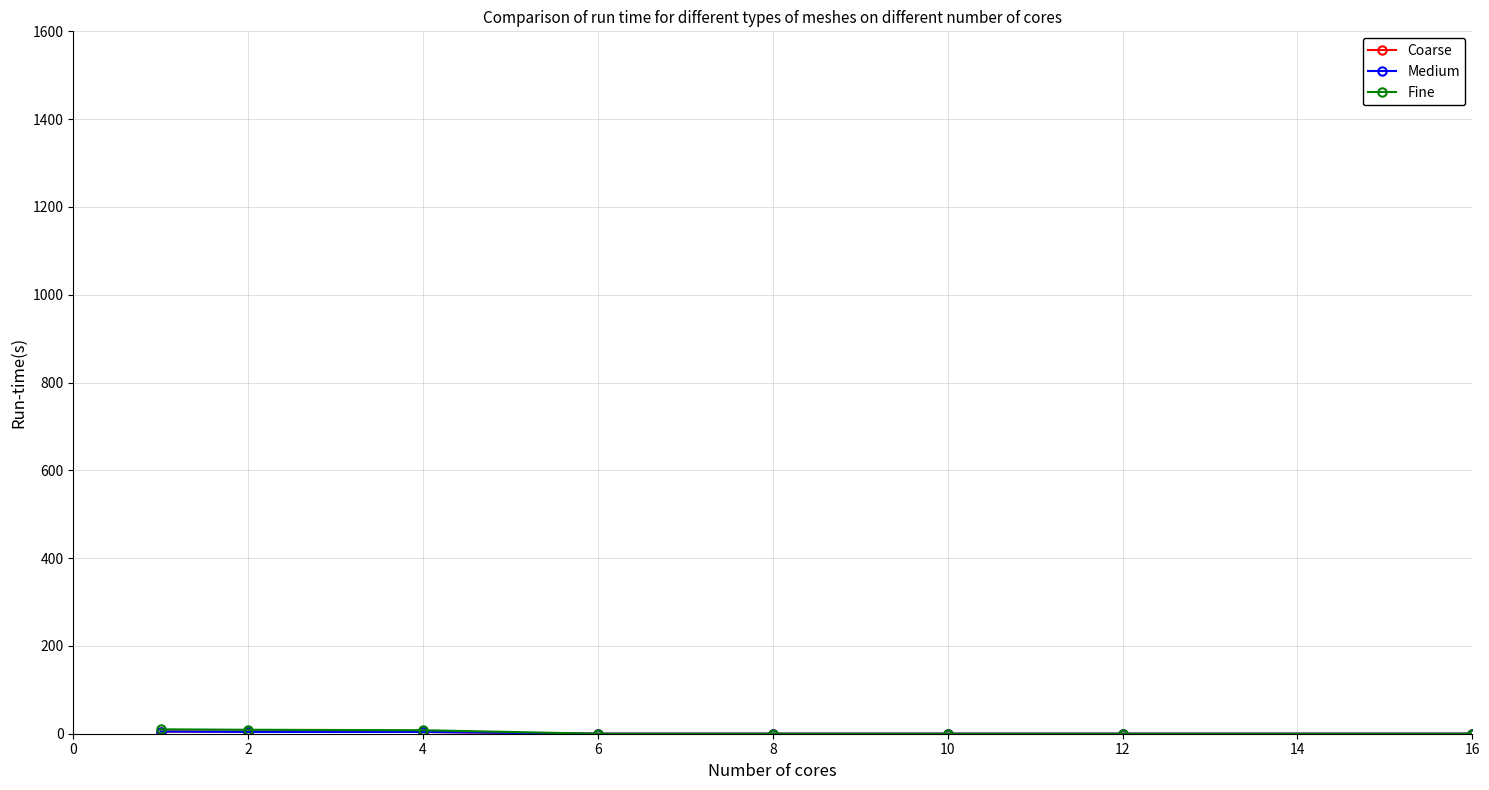

How many lines are shown in the chart?

3